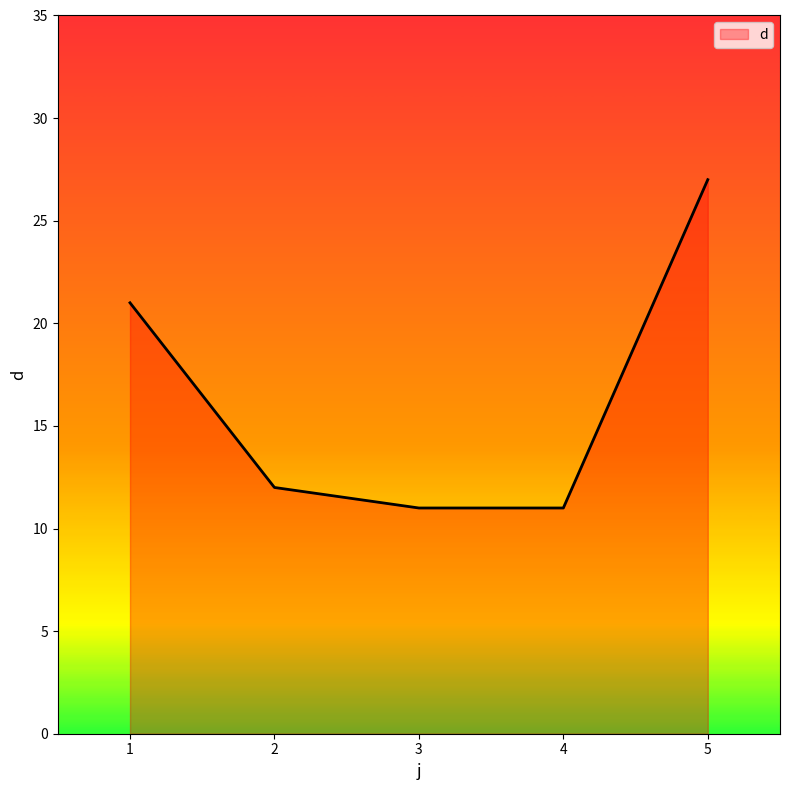

Reading right to left, extract all data points from this chart.

27	11	11	12	21